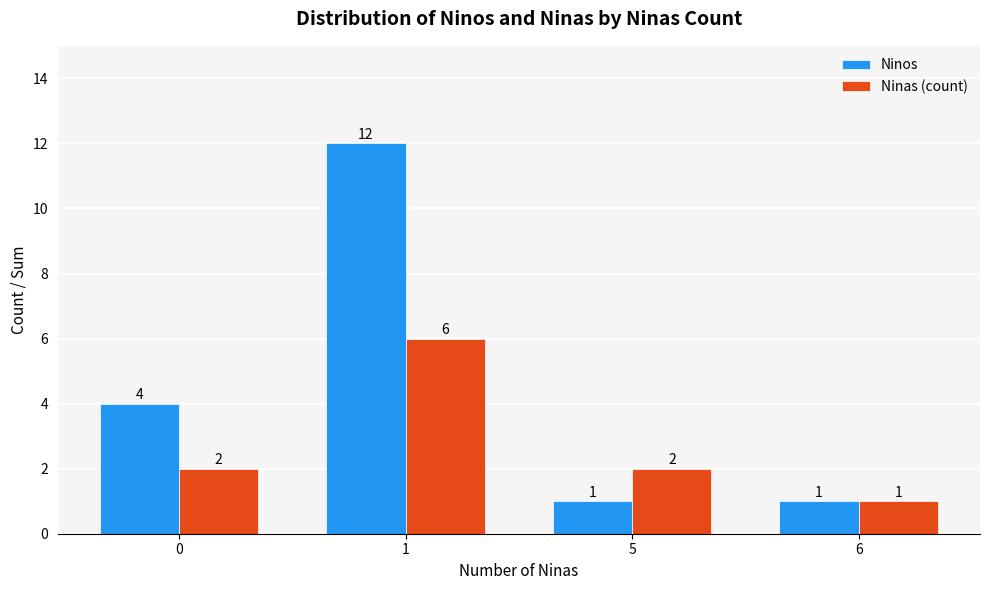

Rank the series by their maximum value, from lowest to highest.

Ninas (count), Ninos